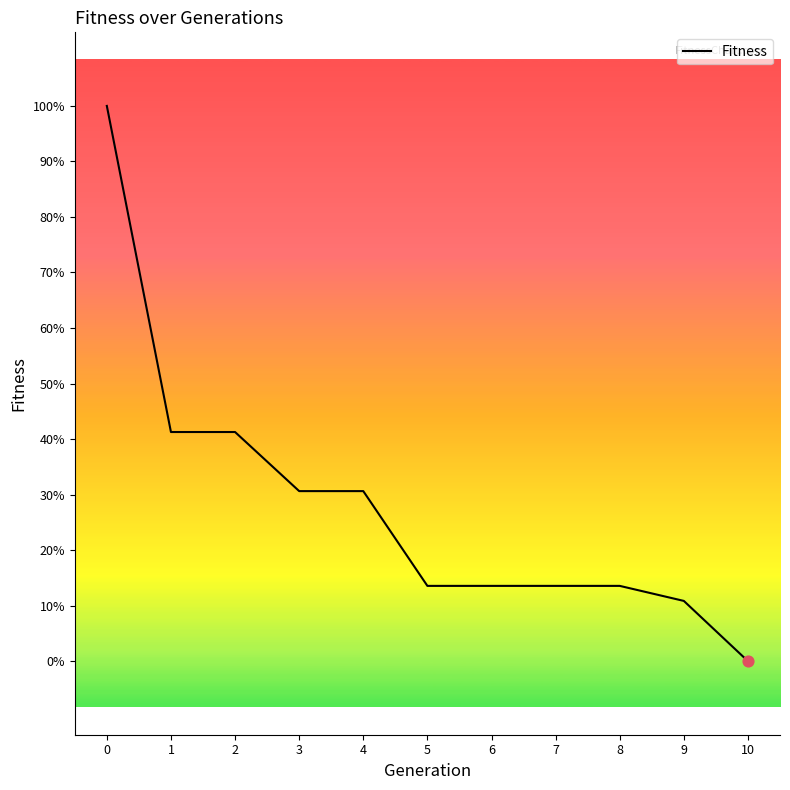

Between 5 and 2, which is larger?

2